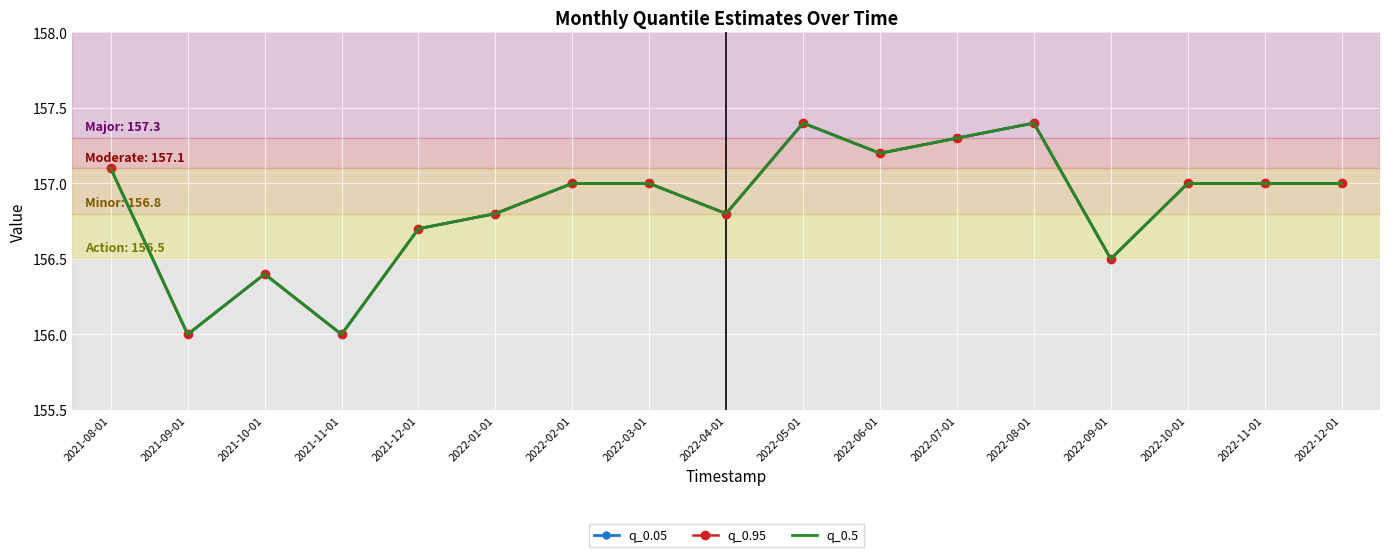

Reading left to right, list all the values displayed in this chart.

q_0.05: 157.1	156.0	156.4	156.0	156.7	156.8	157.0	157.0	156.8	157.4	157.2	157.3	157.4	156.5	157.0	157.0	157.0
q_0.95: 157.1	156.0	156.4	156.0	156.7	156.8	157.0	157.0	156.8	157.4	157.2	157.3	157.4	156.5	157.0	157.0	157.0
q_0.5: 157.1	156.0	156.4	156.0	156.7	156.8	157.0	157.0	156.8	157.4	157.2	157.3	157.4	156.5	157.0	157.0	157.0